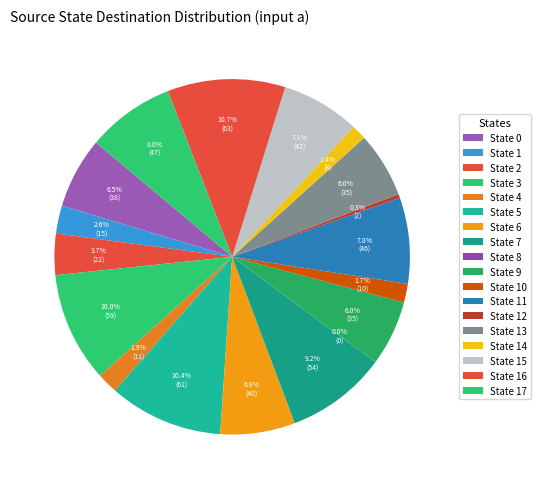

What is the change in value from State 9 to State 12?

-33